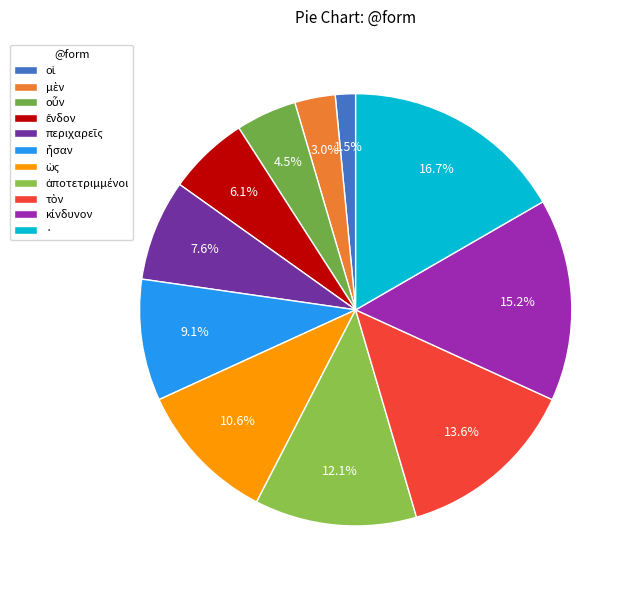

Which slice is the largest?

·